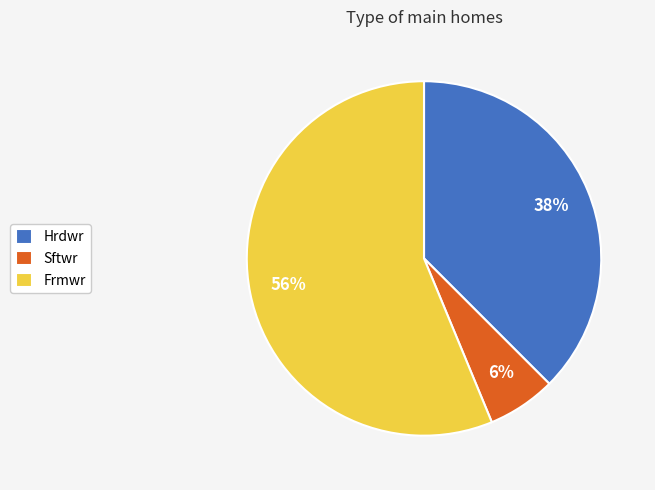

True or false: Frmwr accounts for 62% of the total.

False